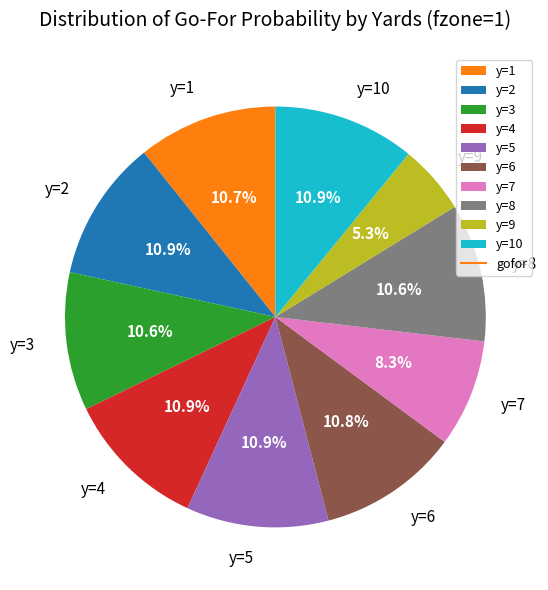

What is the ratio of the value at y=6 to the value at y=5?

1.0